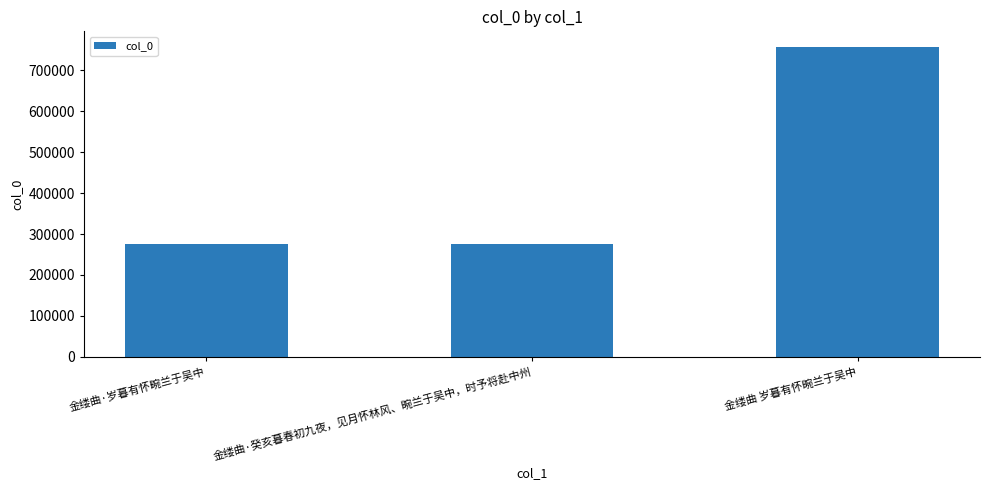

Is it true that the value at 金缕曲·癸亥暮春初九夜，见月怀林风、畹兰于吴中，时予将赴中州 is 275910?

True